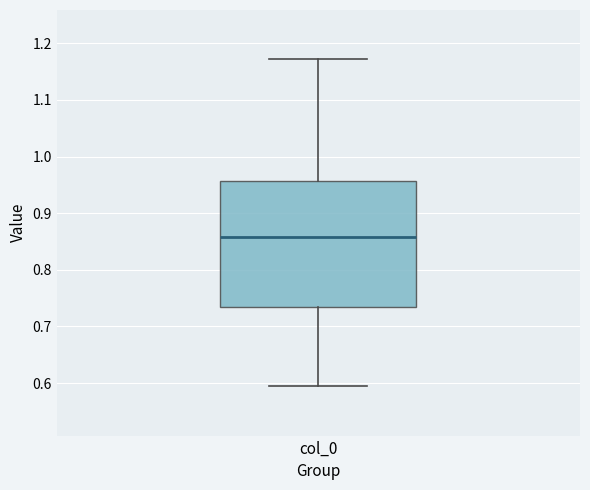

Where does the lower whisker of the box for col_0 end on the y-axis? The values are not printed on the chart, so give them approximately, as read against the axis.

0.59